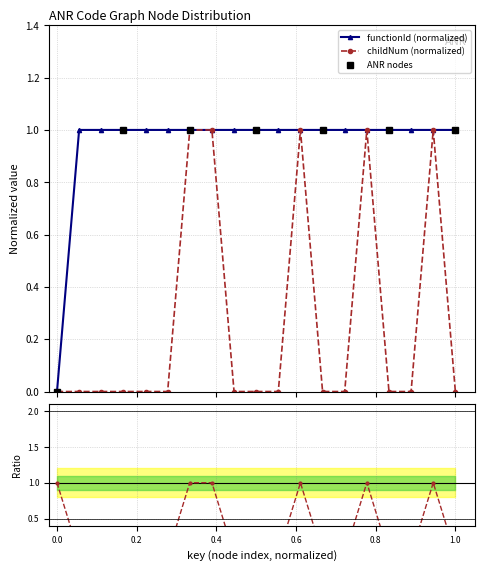

How many data points does each series have?

19